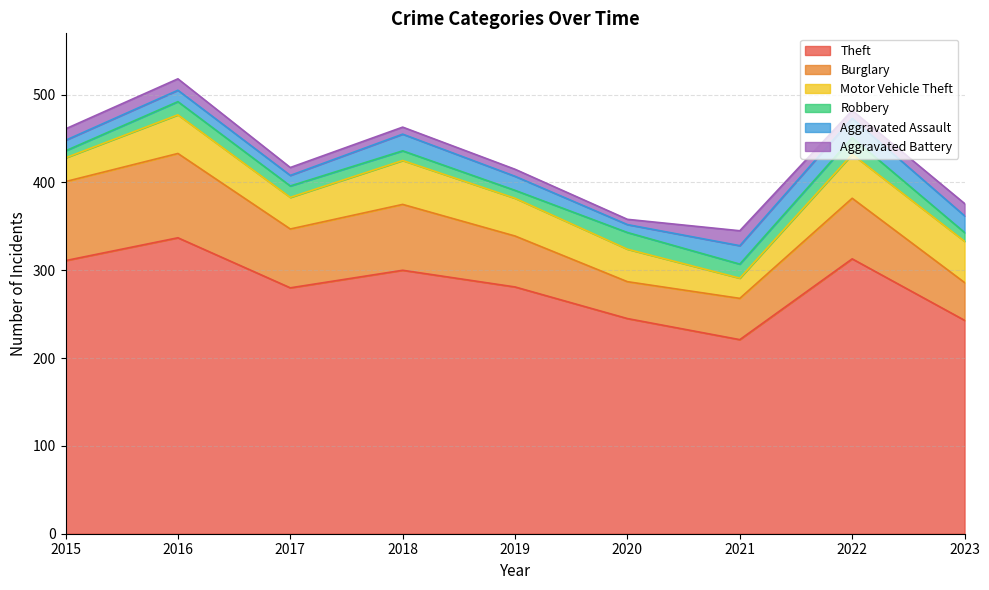

At 2023, list the series in order from largest to smallest.

Theft, Motor Vehicle Theft, Burglary, Aggravated Assault, Aggravated Battery, Robbery